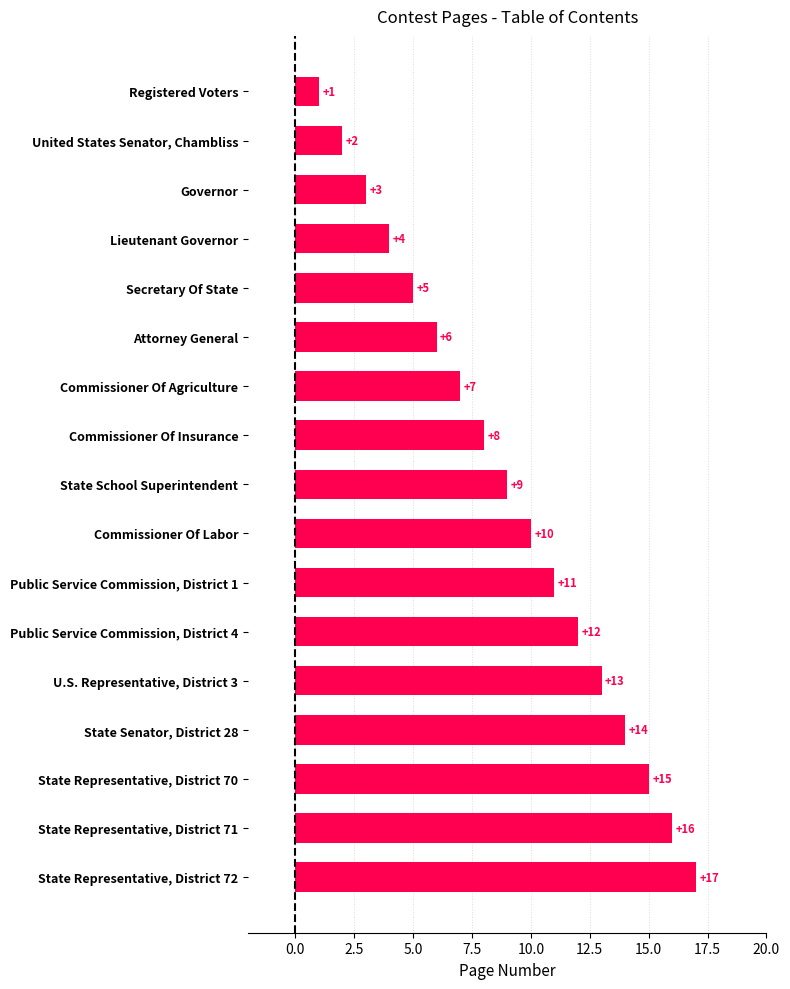

Approximately how many times larger is the value at Commissioner Of Insurance compared to Public Service Commission, District 1?

0.7